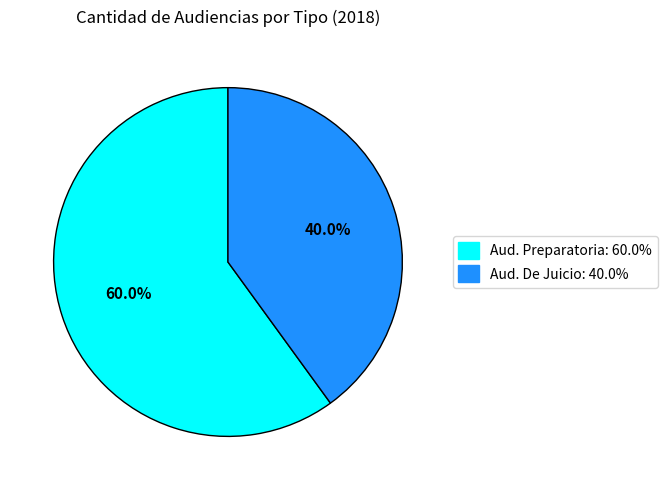

Does any single category account for the majority?

Yes